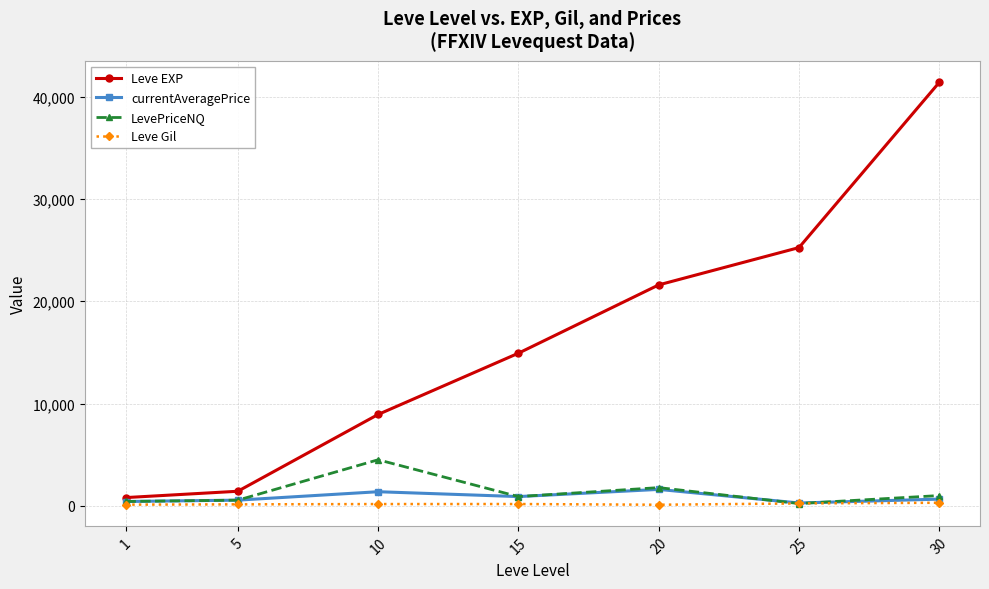

What is the difference between the maximum and minimum values in the Leve Gil series?

195